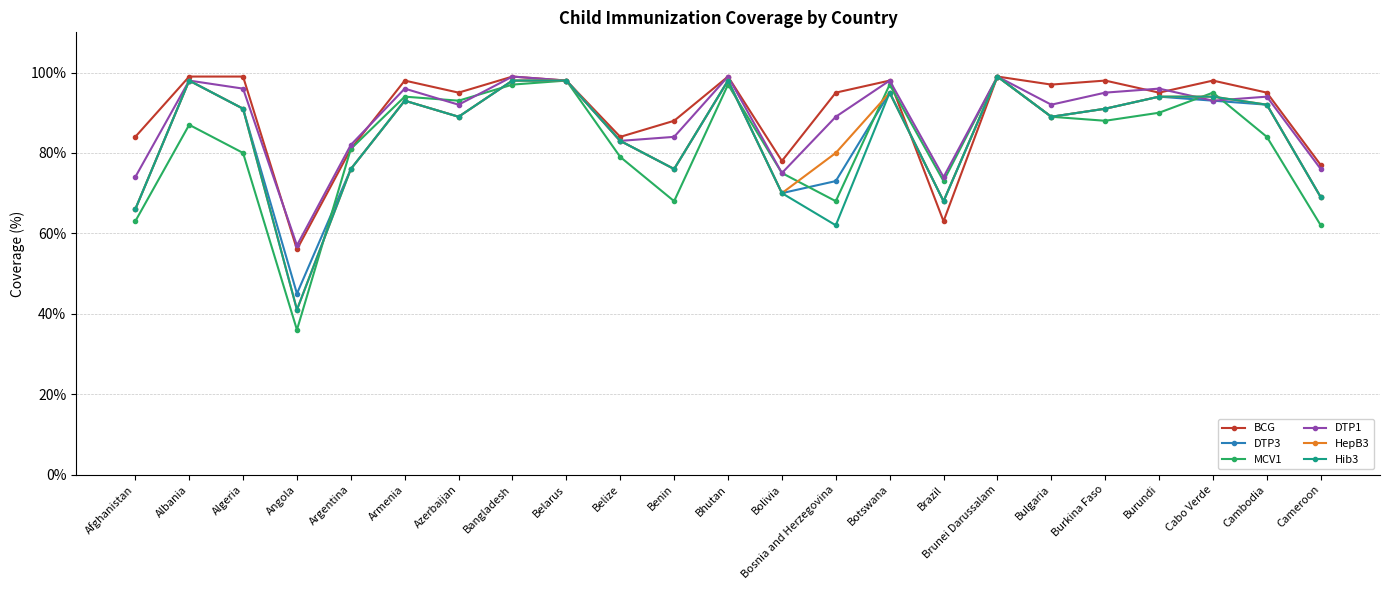

What is the minimum value for DTP1?

57